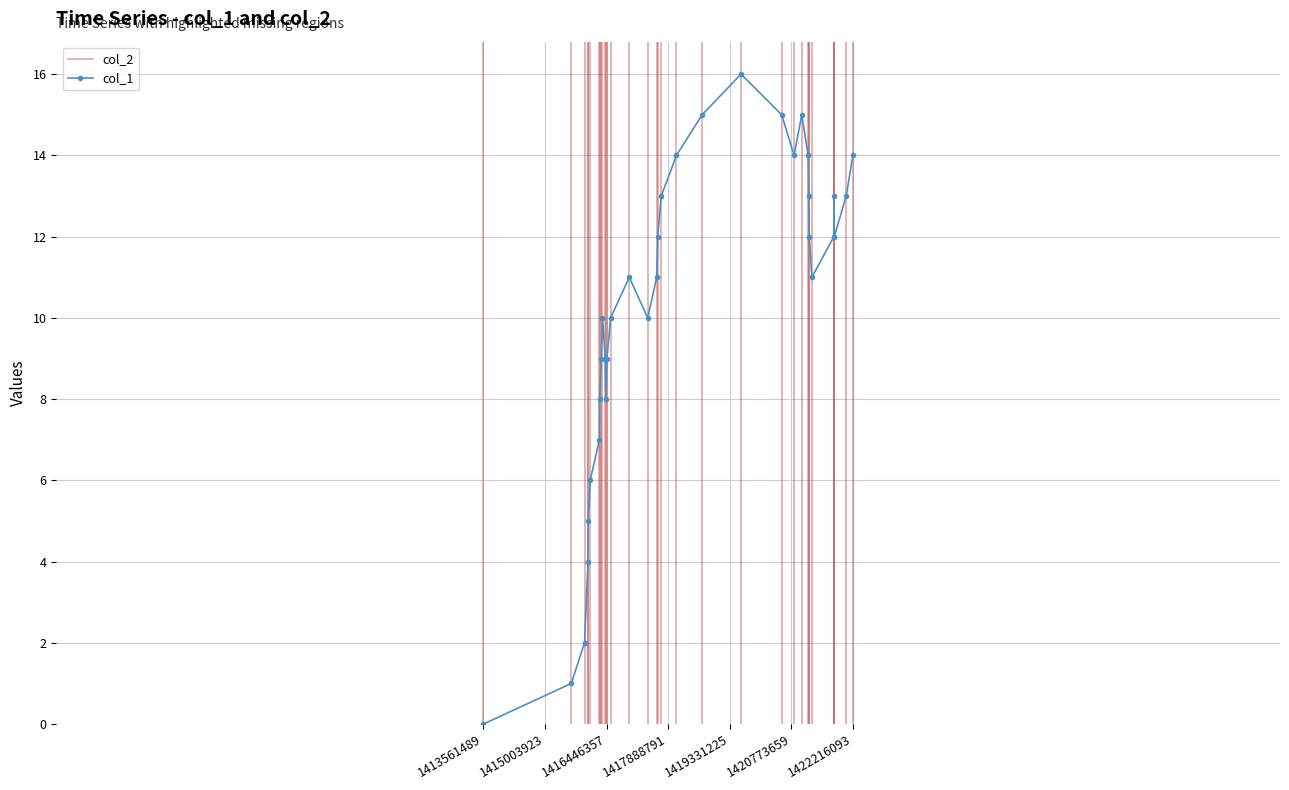

True or false: col_1 has more than 2 interior local peaks.

True